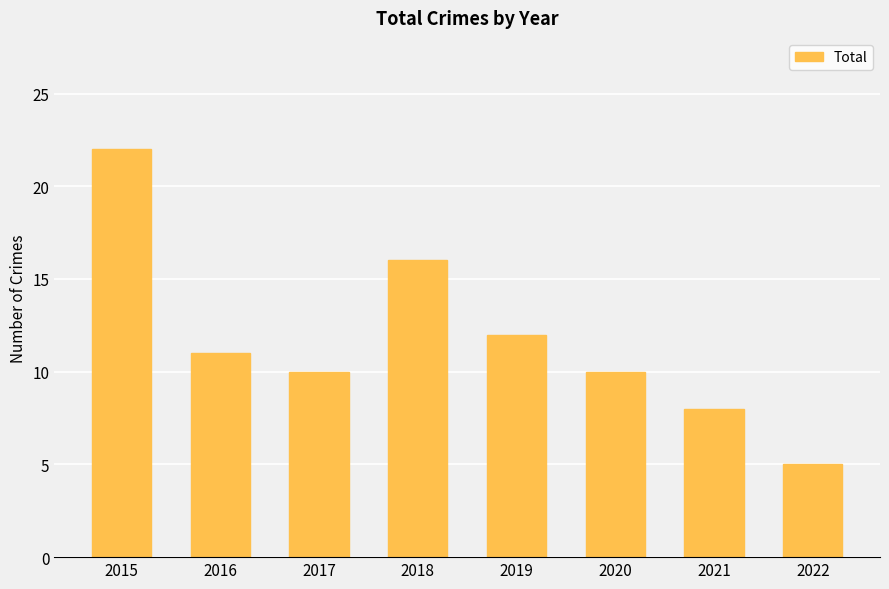

Reading right to left, what are all the values shown in this chart?

2022=5	2021=8	2020=10	2019=12	2018=16	2017=10	2016=11	2015=22